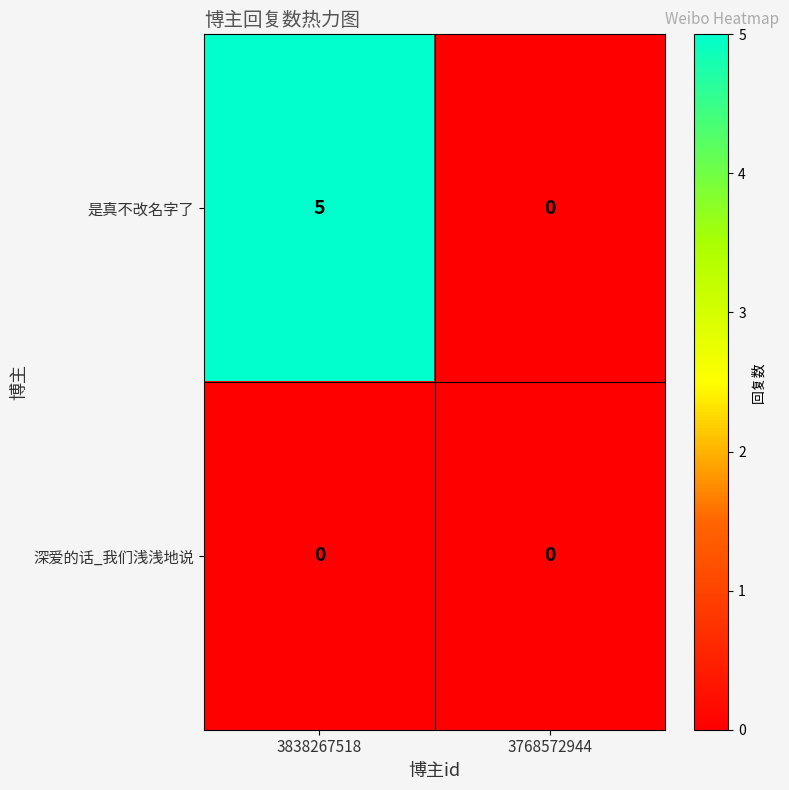

What is the sum of the 是真不改名字了 values at 3838267518 and 3768572944?

5